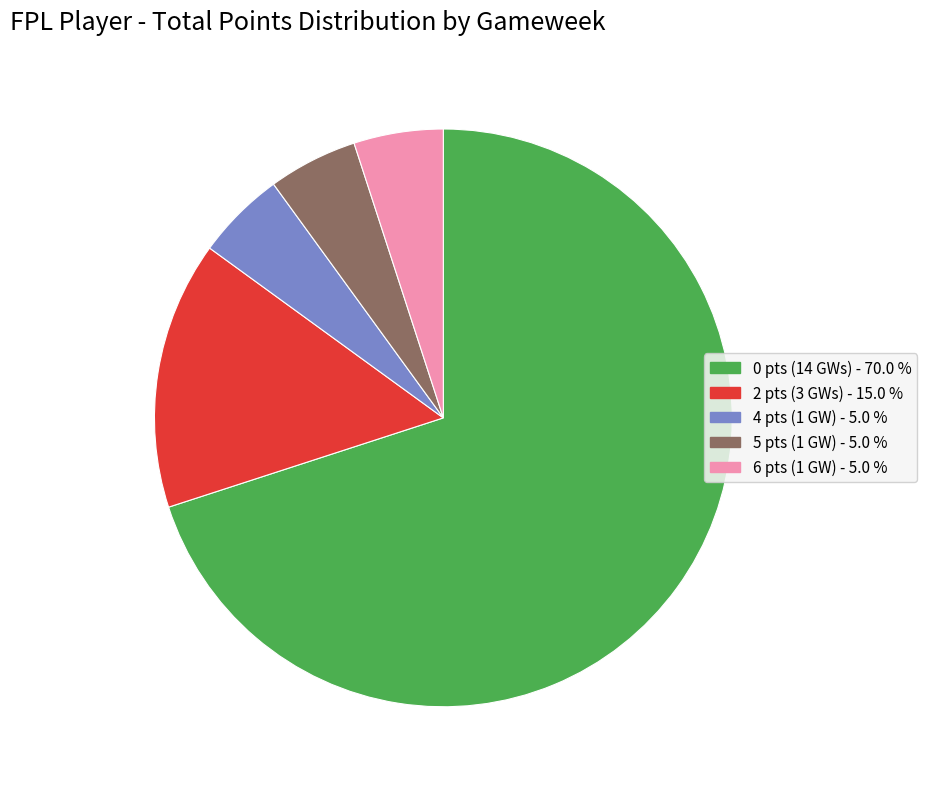

Does any single category account for the majority?

Yes